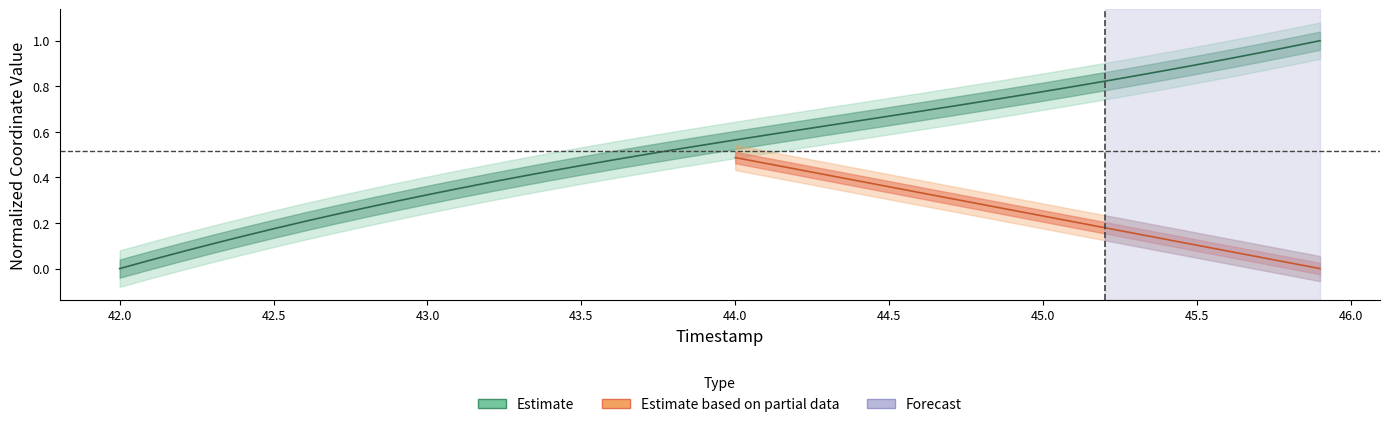

What is the sum of the values at 45.6 and 42.6?

1.1